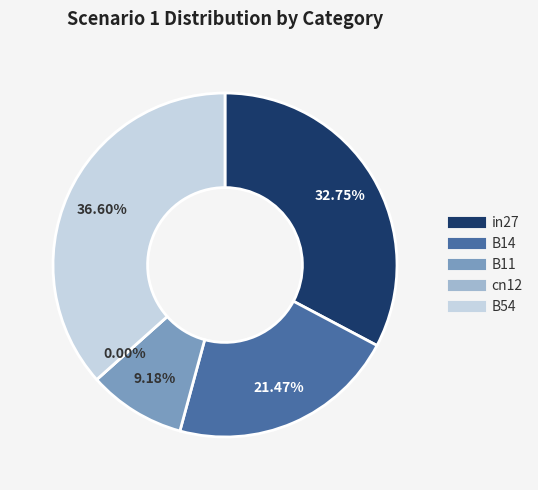

To the nearest percent, what percentage of the pie is B11?

9%